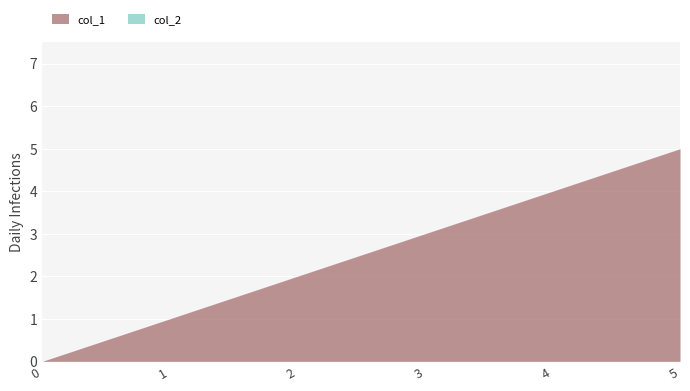

True or false: there are more than 0 points higher than both neighbors.

False